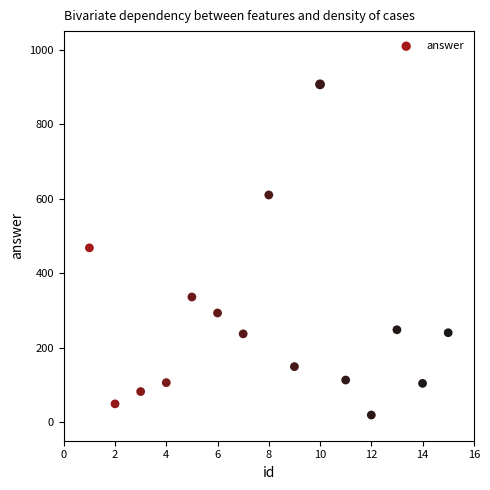

What is the range of X values (max minus min)?

14